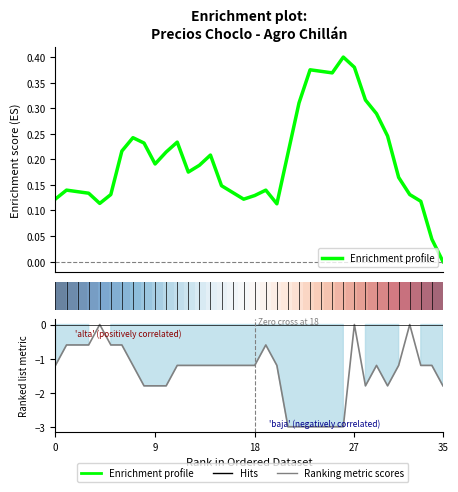

How many positive values does the Enrichment profile series have?

35